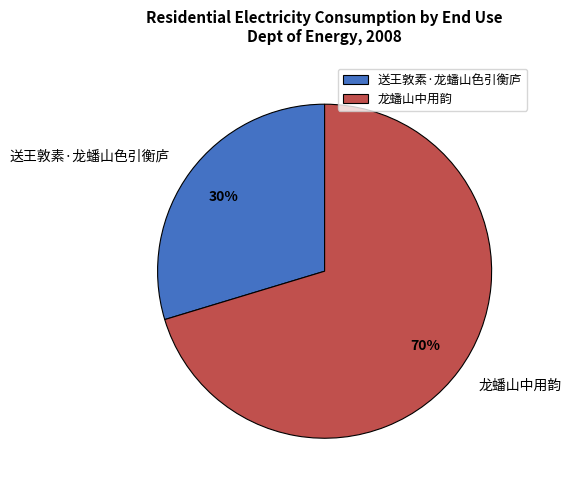

Is it true that 龙蟠山中用韵 is 70% of the pie?

True